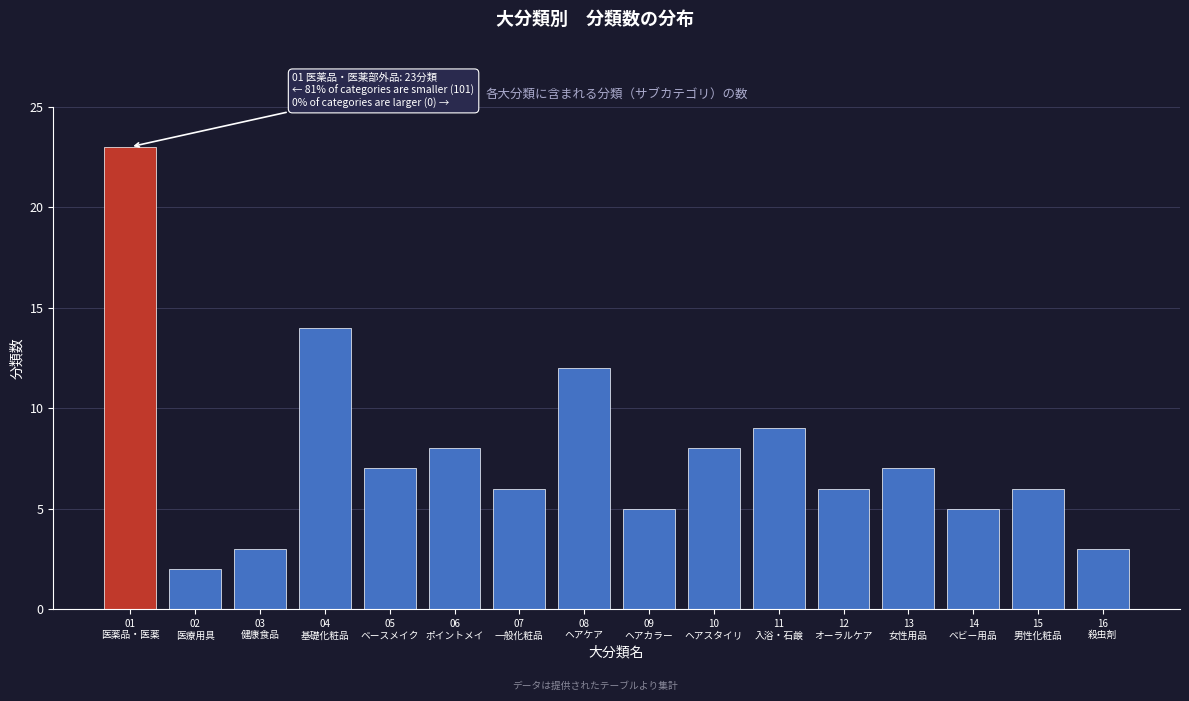

Reading left to right, what are all the values shown in this chart?

23	2	3	14	7	8	6	12	5	8	9	6	7	5	6	3